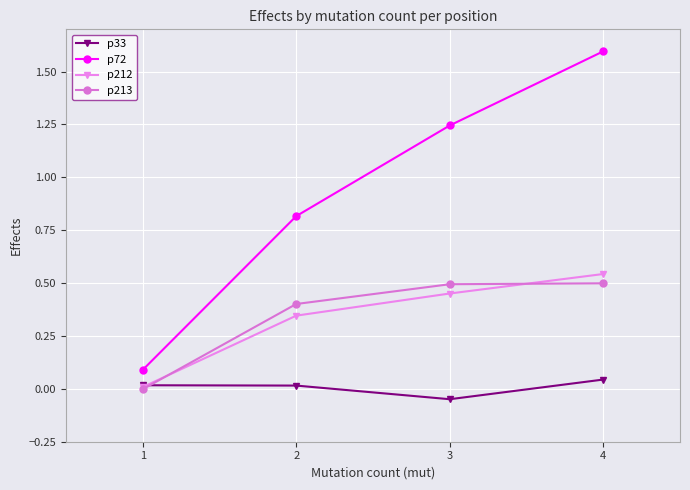

True or false: p213 and p33 intersect in this chart.

True